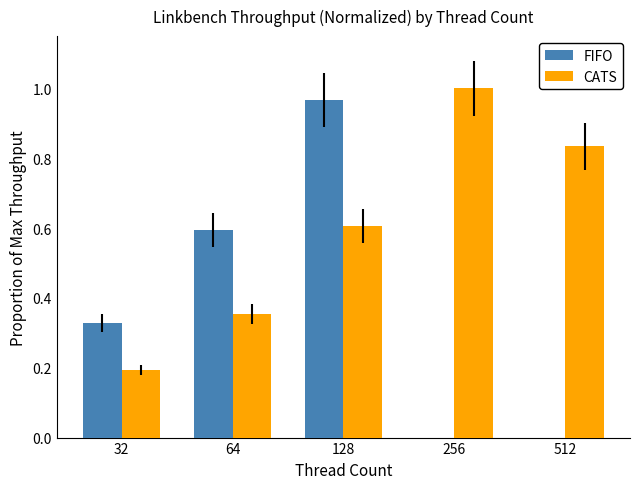

Which series has the widest spread of values?

FIFO